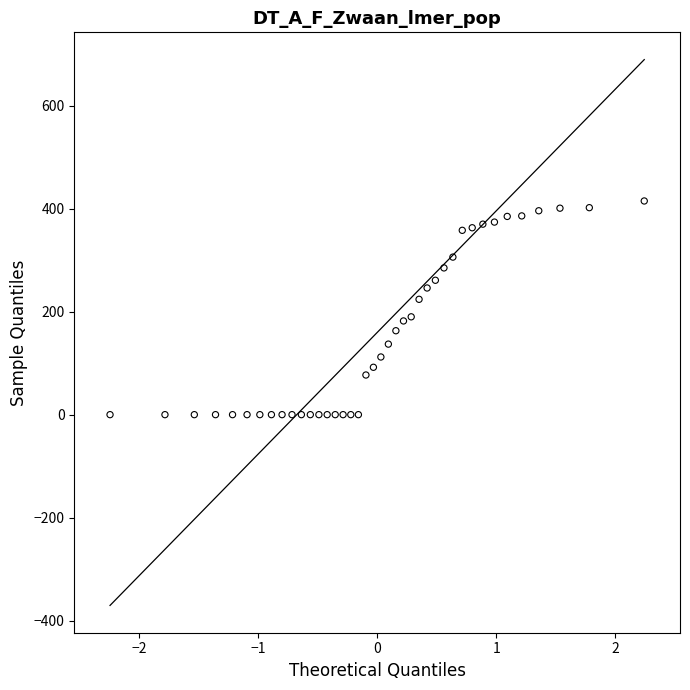

What is the range of Y values (max minus min)?

415